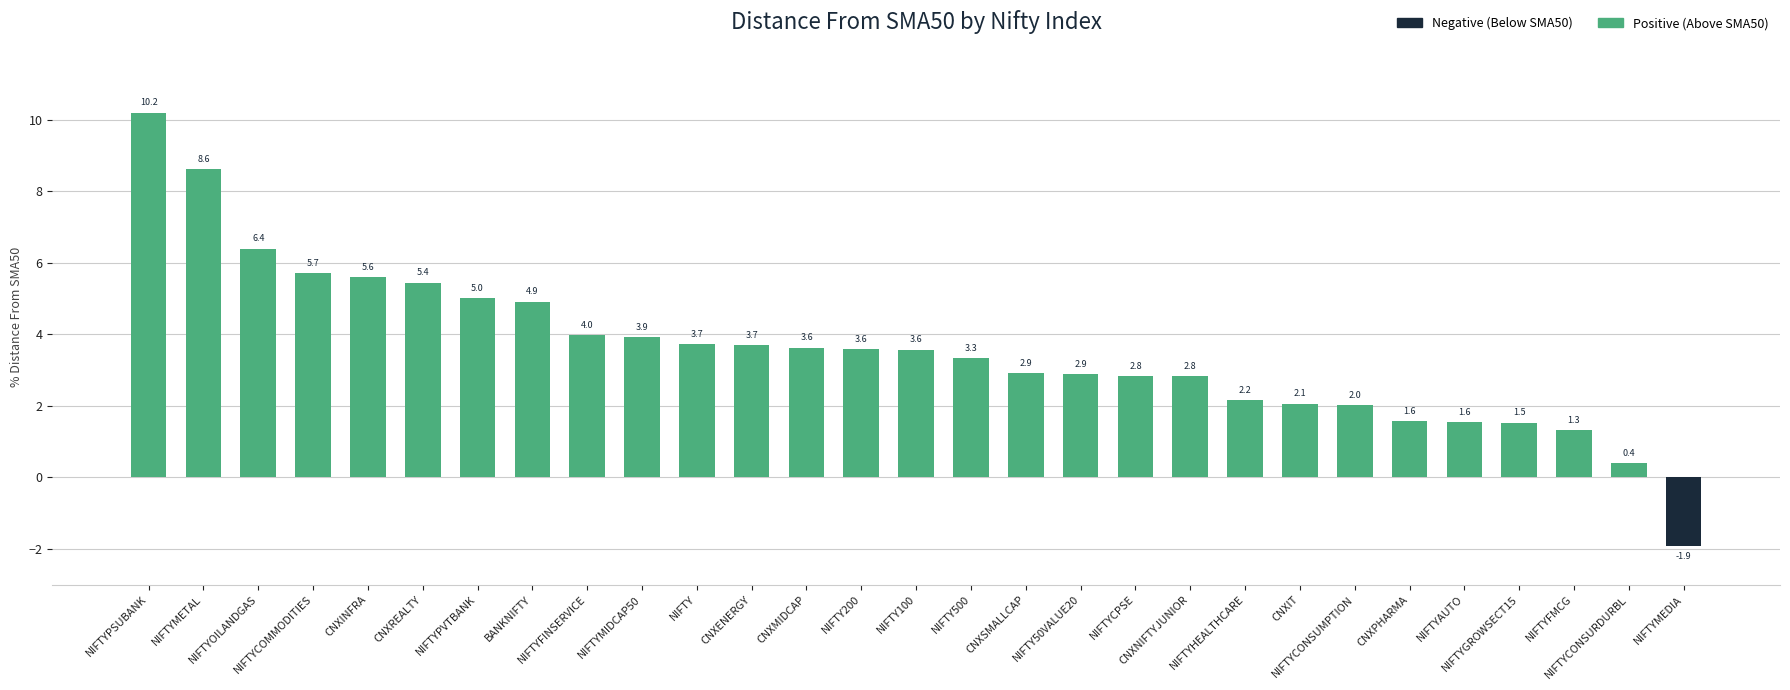

What is the greatest value displayed?

10.2